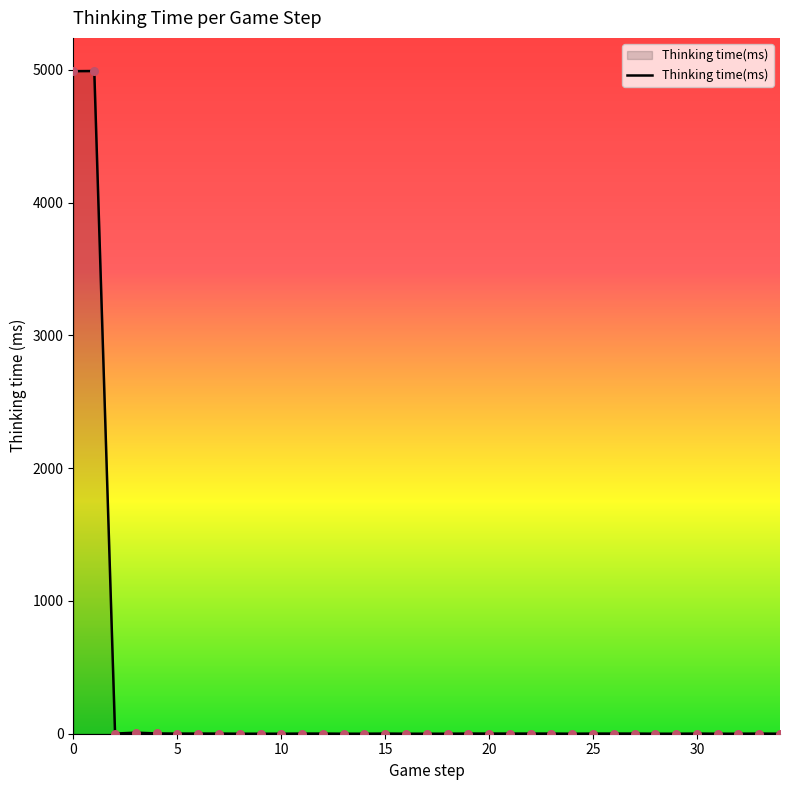

What is the greatest value displayed?

4991